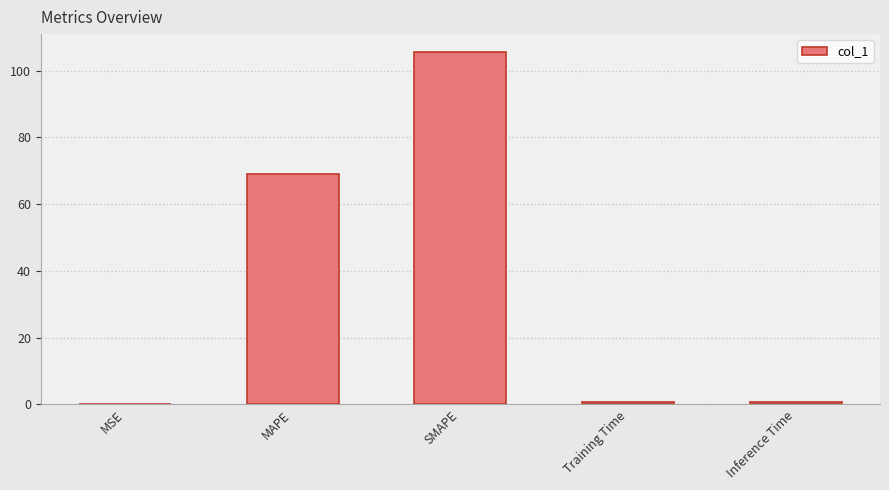

True or false: the data shows 0.0 at MSE.

True